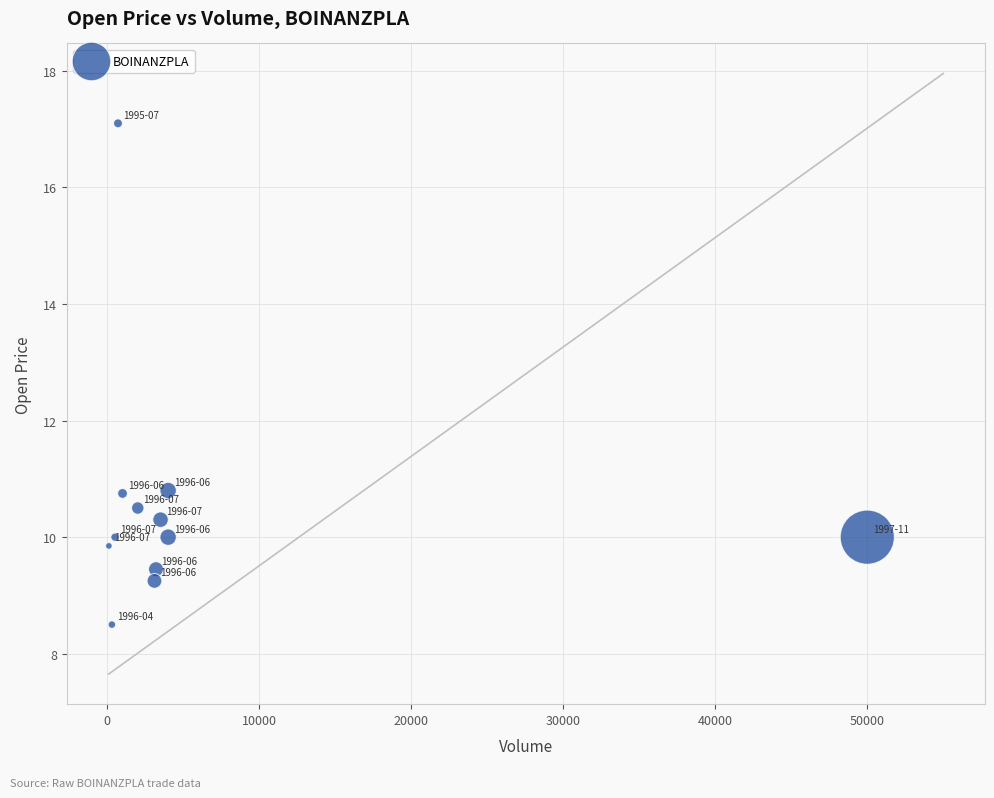

What is the average Y value?

10.5